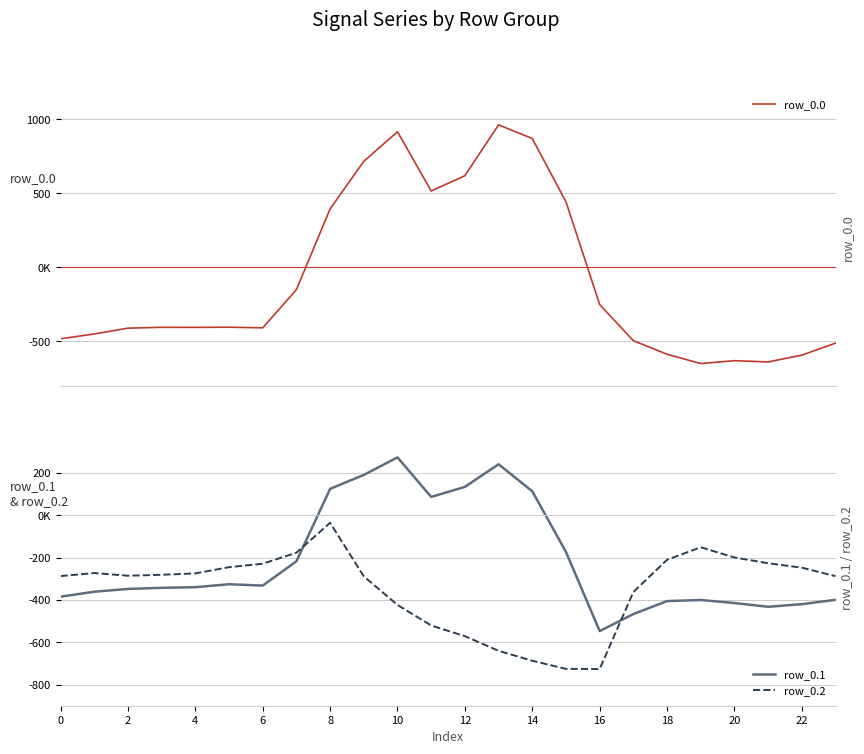

What is the label of the 17th point from the left?

16